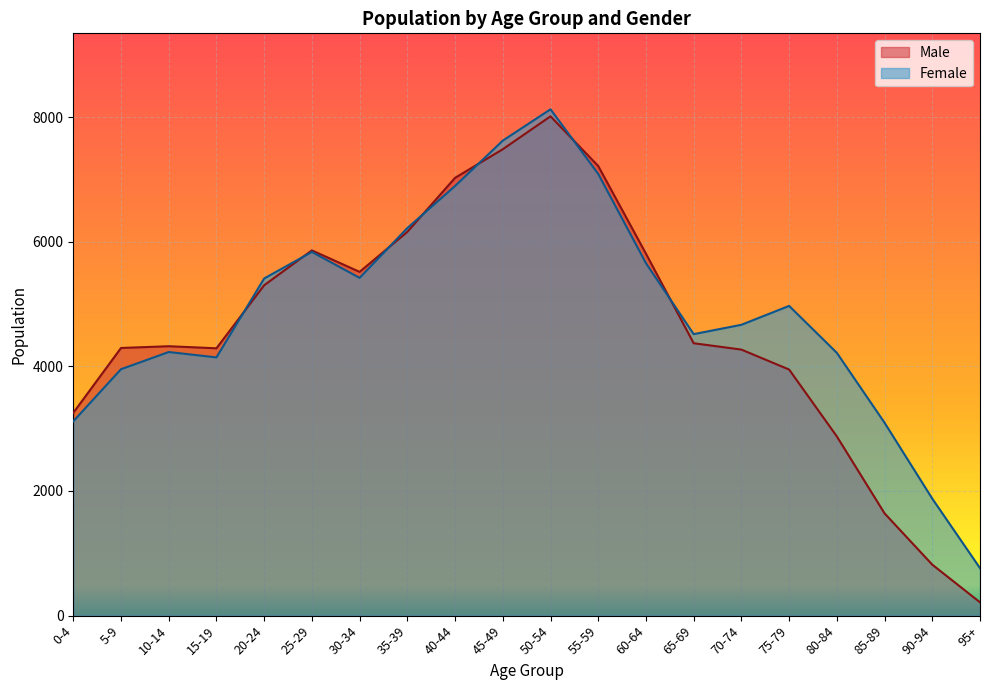

What is the sum of the Male values at 80-84 and 40-44?

9901